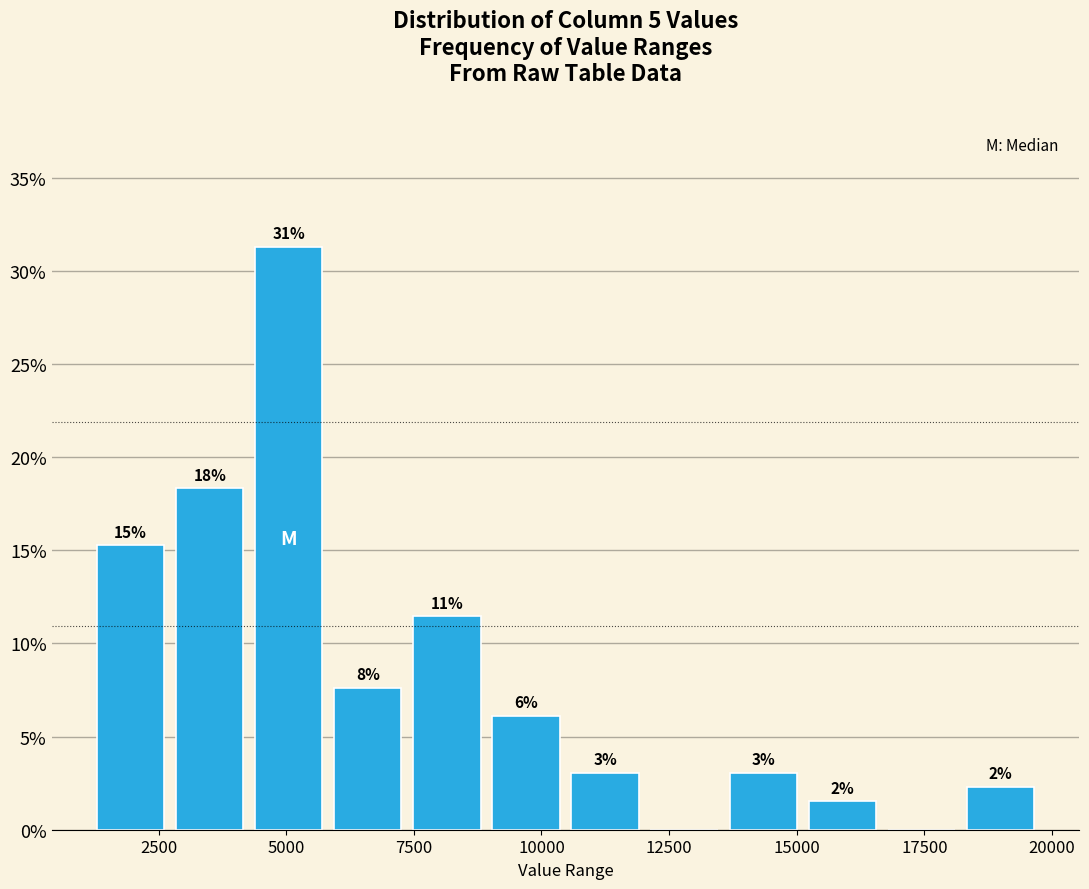

Read against the x-axis, roughly where is the centre of the tallest bar?

5000